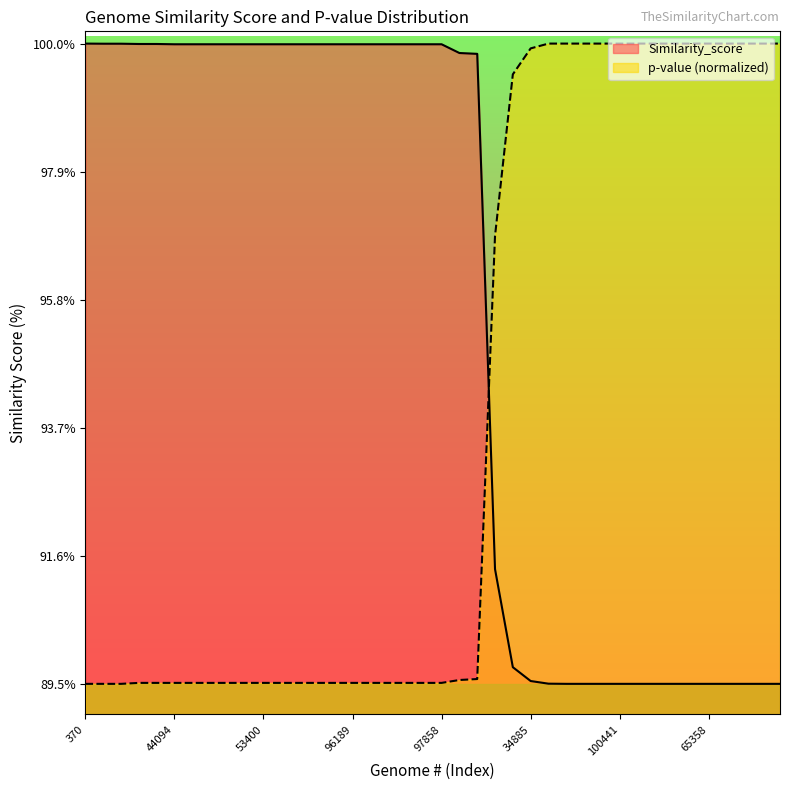

Which series changed the most between 101857 and 965?

p-value